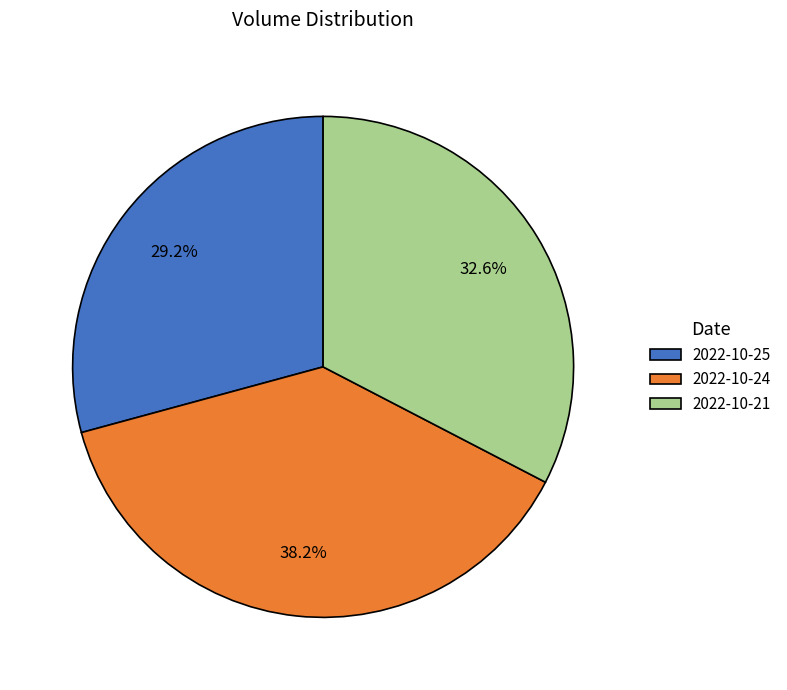

To the nearest percent, what percentage of the pie is 2022-10-24?

38%